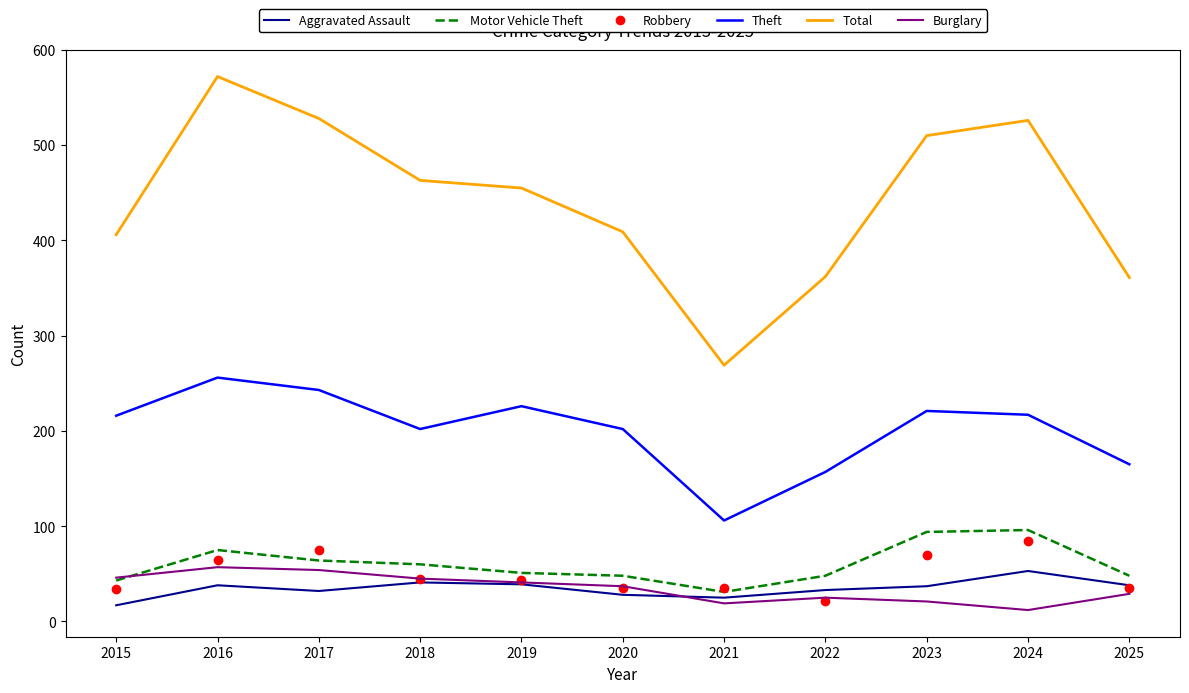

Which series has the largest total across all categories?

Total